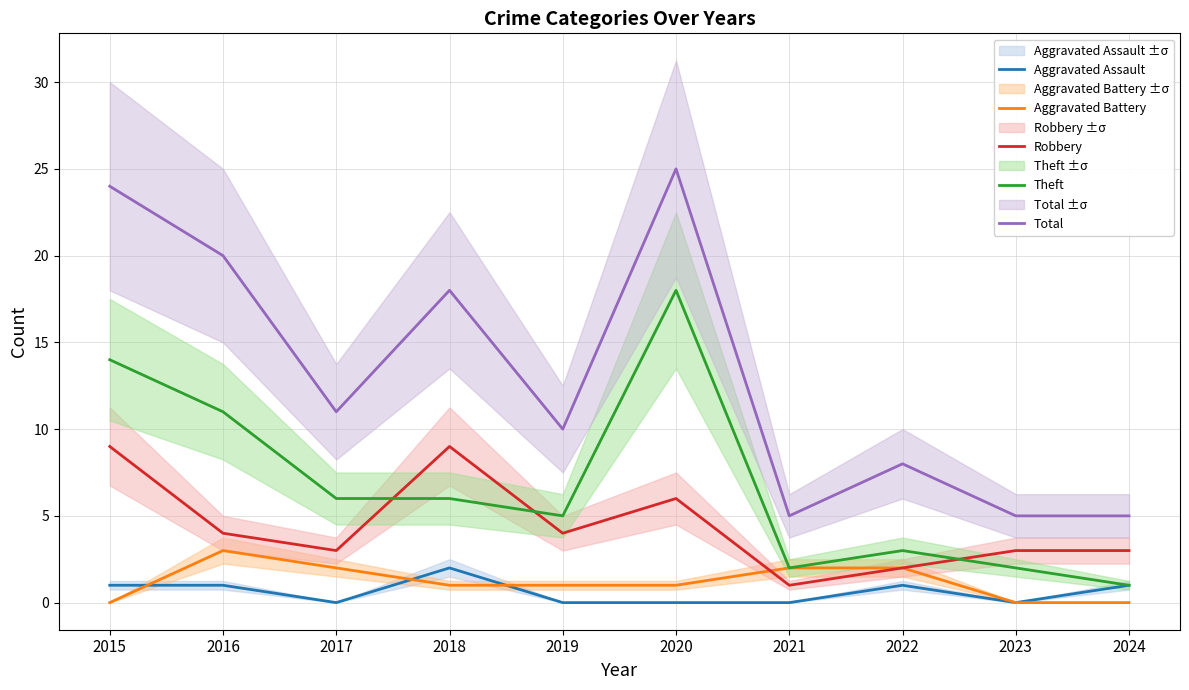

The value of Aggravated Battery at 2022 is 2. True or false?

True